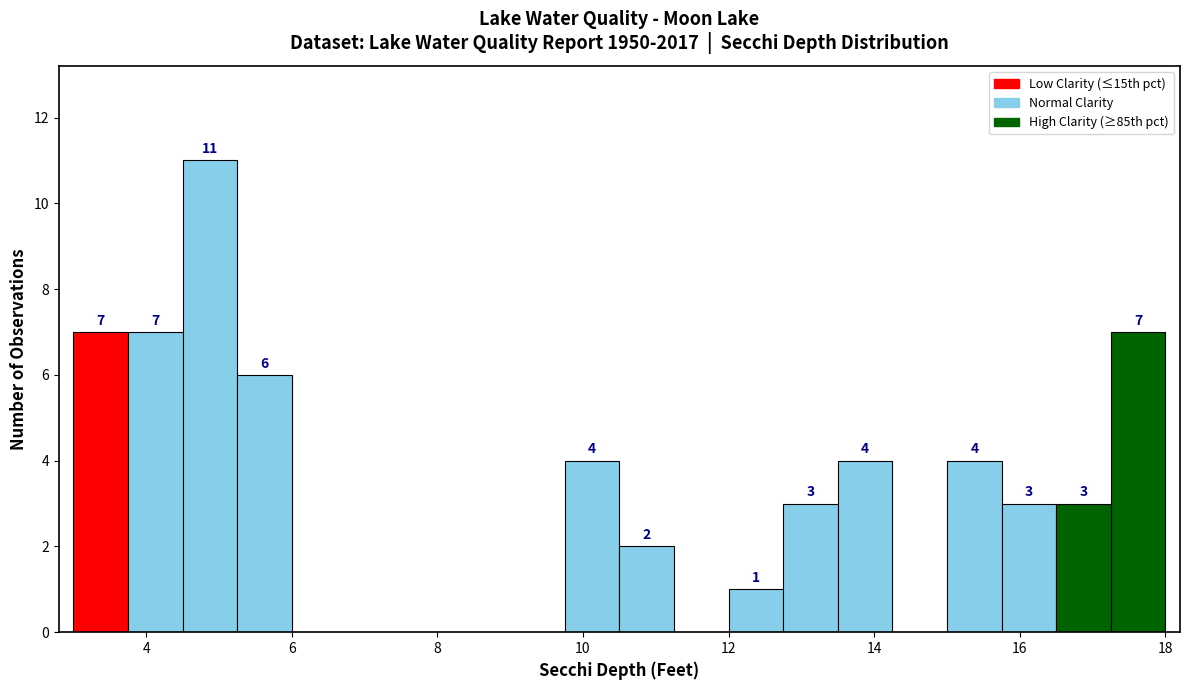

Read against the x-axis, roughly where is the centre of the tallest bar?

4.8